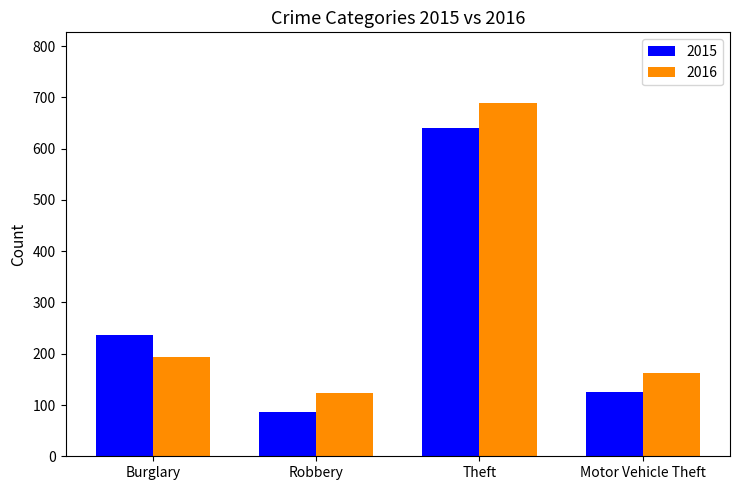

Rank the categories by 2015 value from lowest to highest.

Robbery, Motor Vehicle Theft, Burglary, Theft